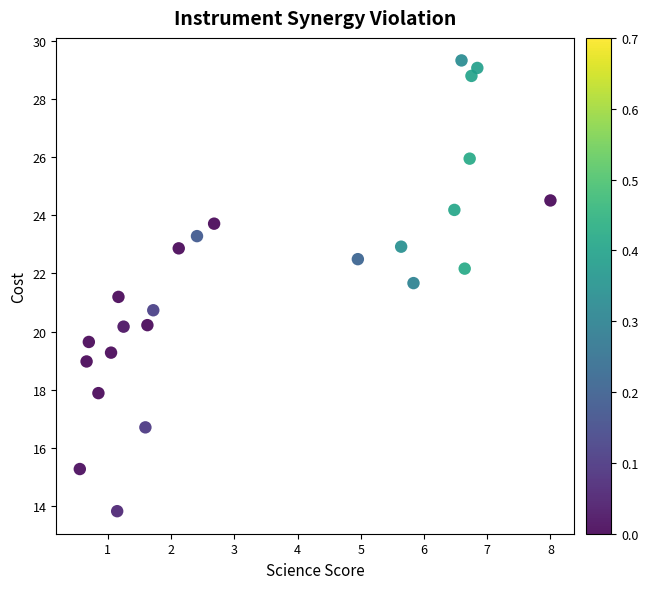

What is the range of Y values (max minus min)?

15.5